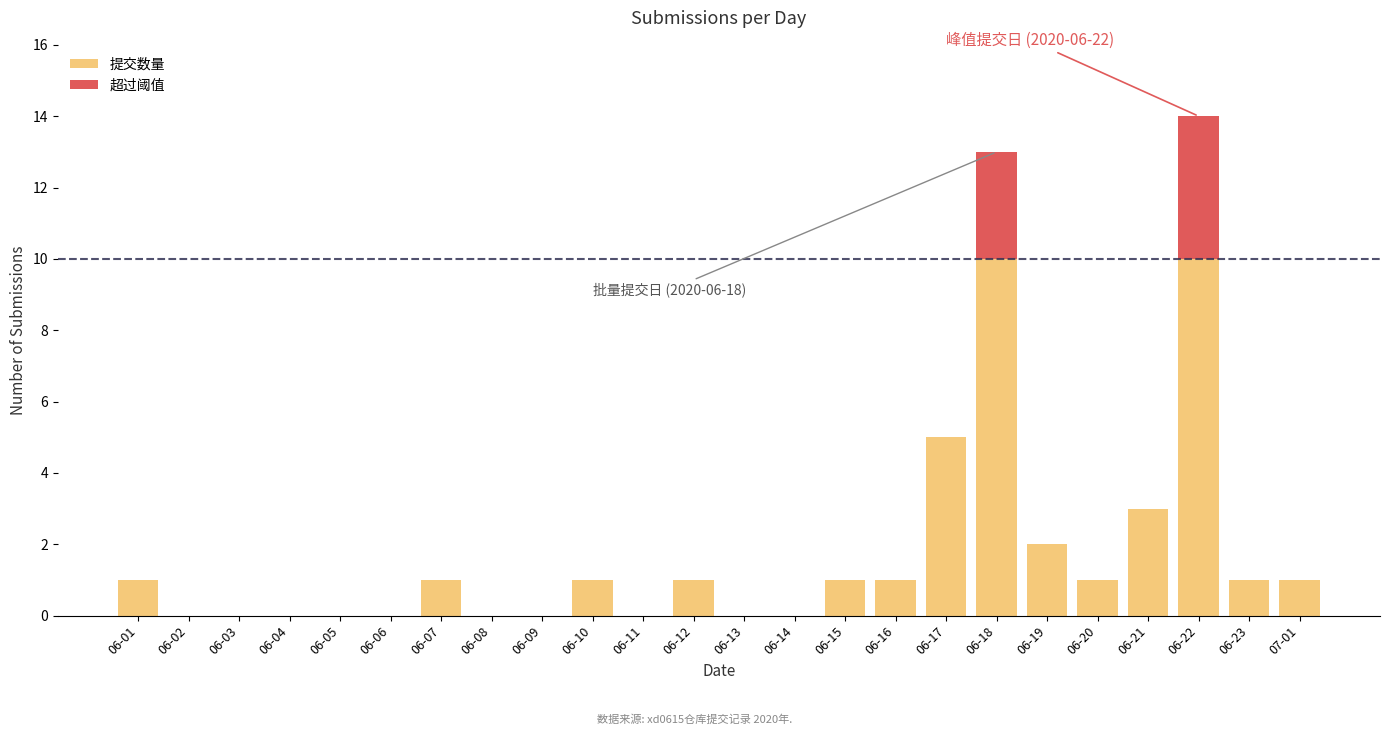

Count the number of data series in this chart.

2